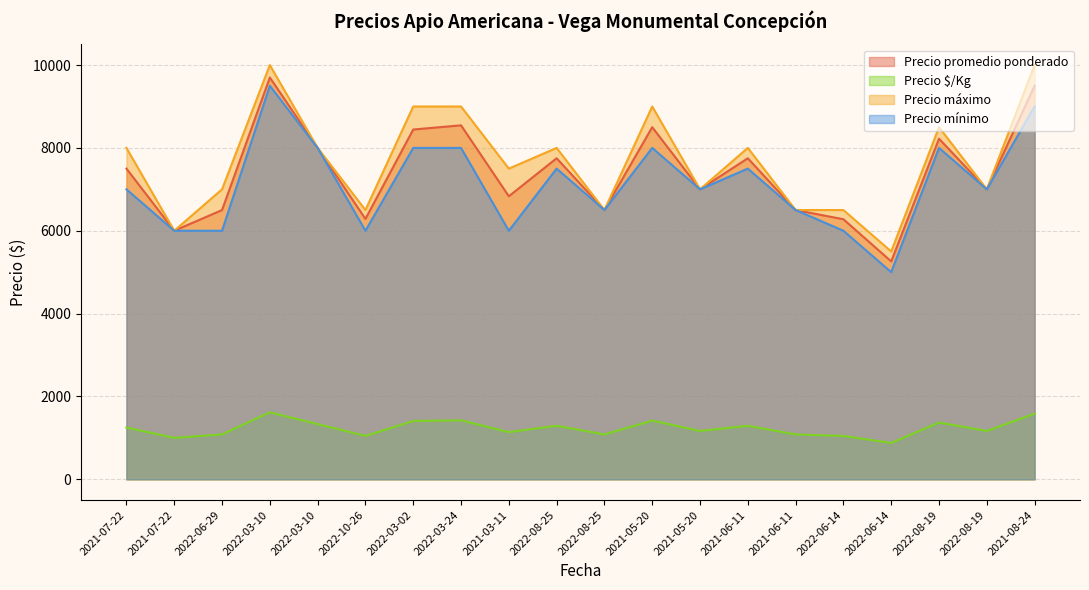

Does the chart have visible grid lines?

Yes